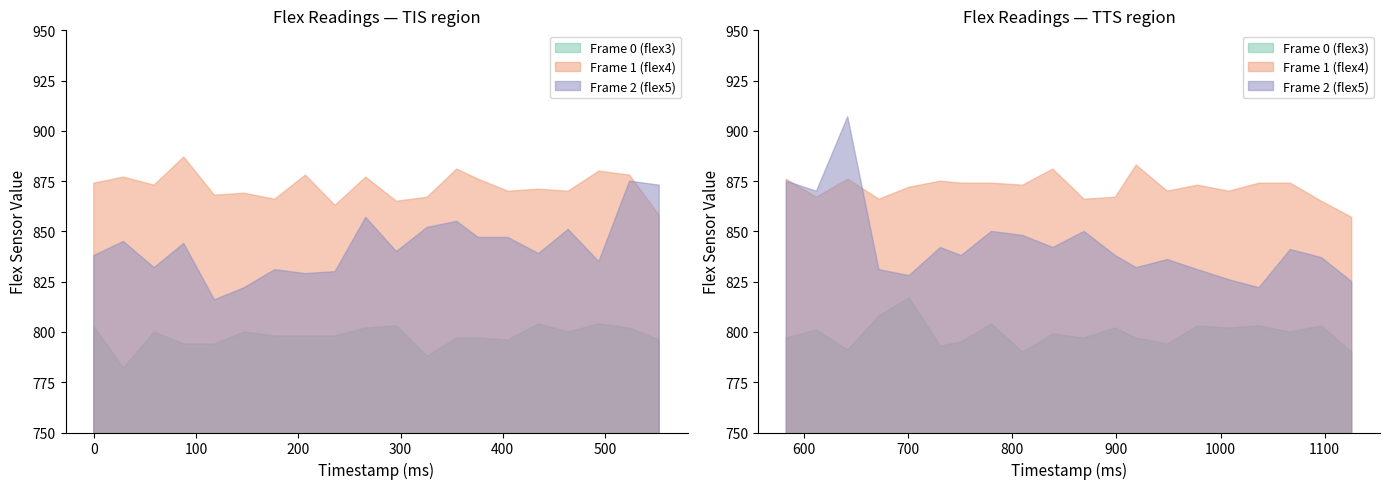

True or false: Frame 0 (flex3) and Frame 2 (flex5) intersect in this chart.

False